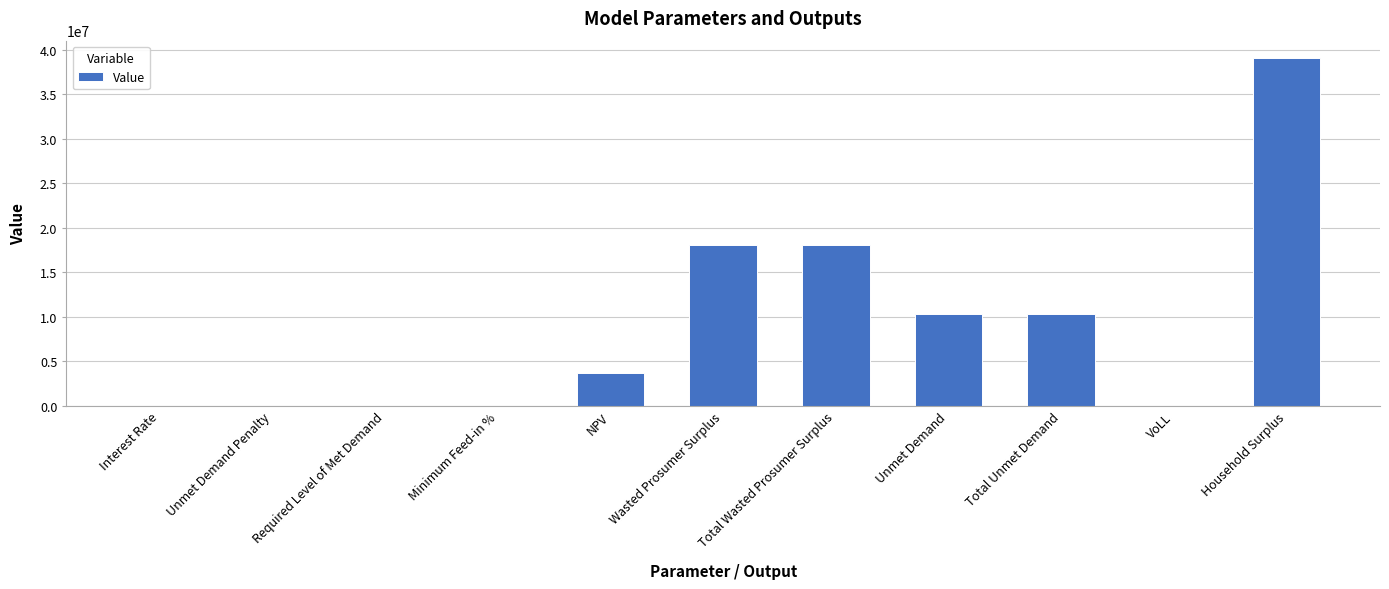

What is the change in value from NPV to Total Wasted Prosumer Surplus?

+14404900.3